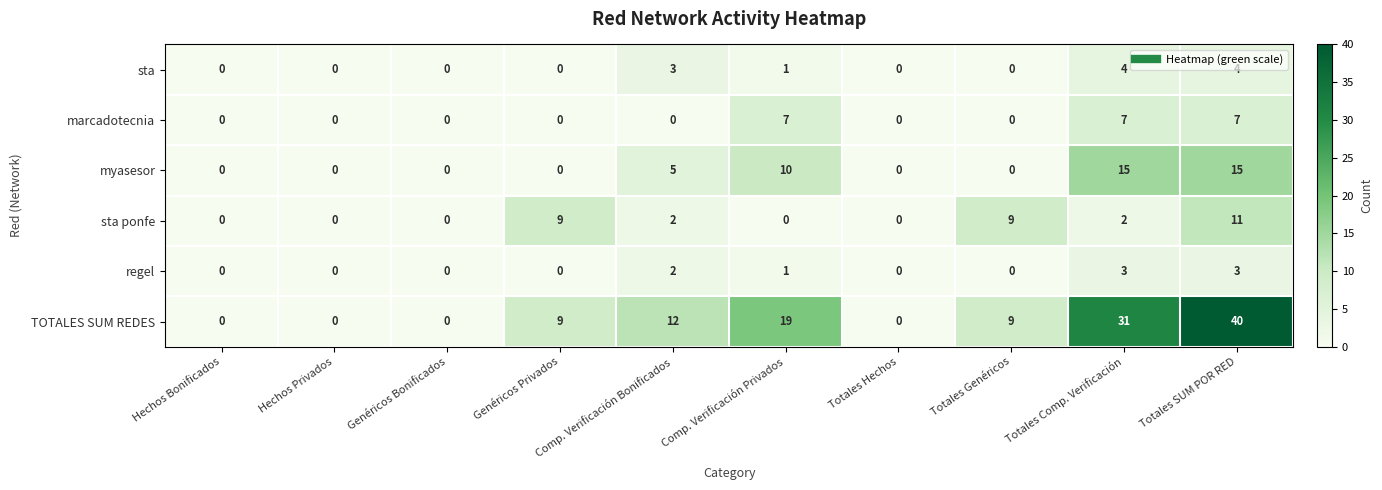

At how many categories does at least one series exceed 1?

6